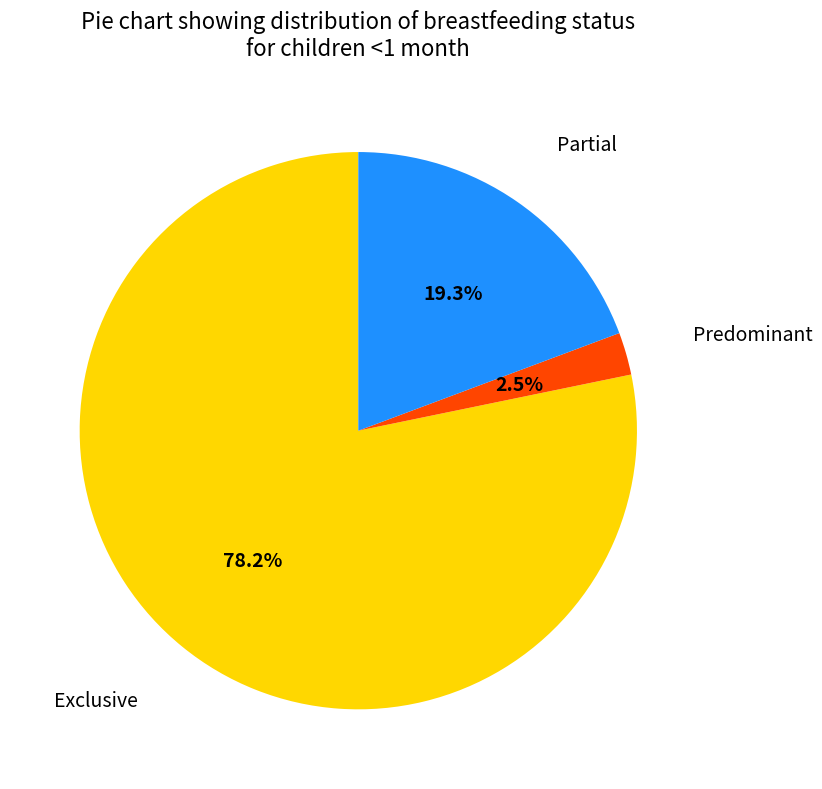

Is there any slice that represents more than half of the pie?

Yes